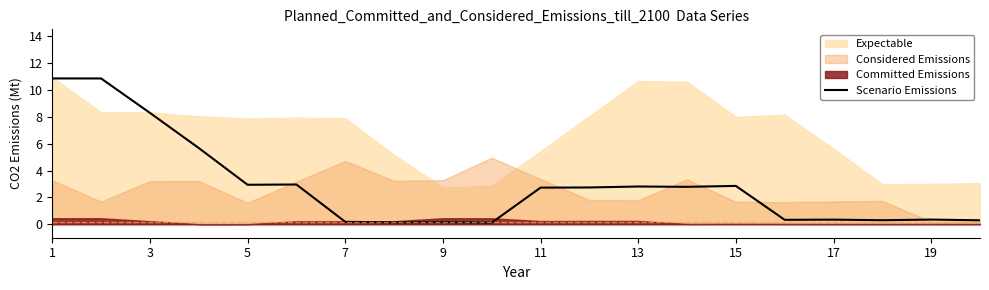

True or false: Scenario Emissions has a value of 0.3 at 19.

True